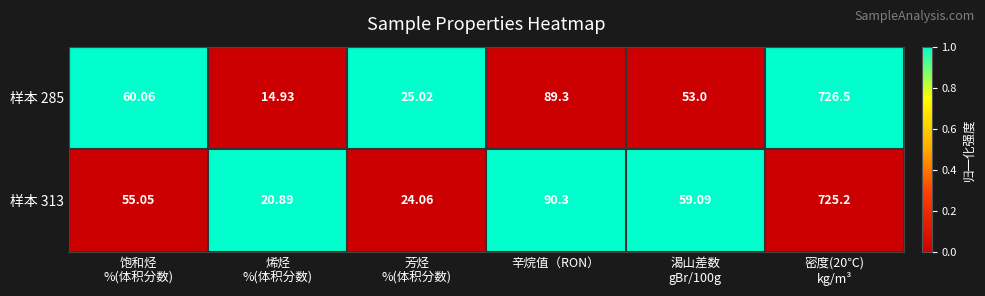

Where is 样本 285 nearest to the value 370?

辛烷值（RON）